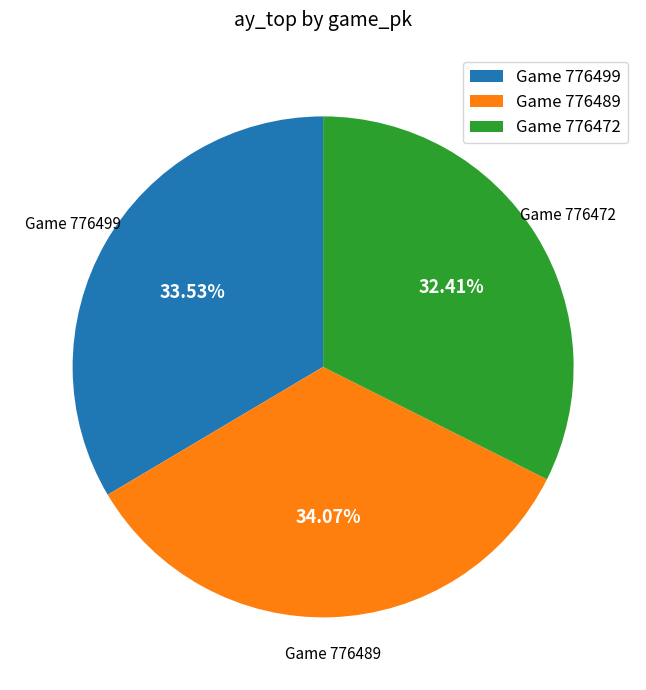

To the nearest percent, what is the average slice percentage?

33%